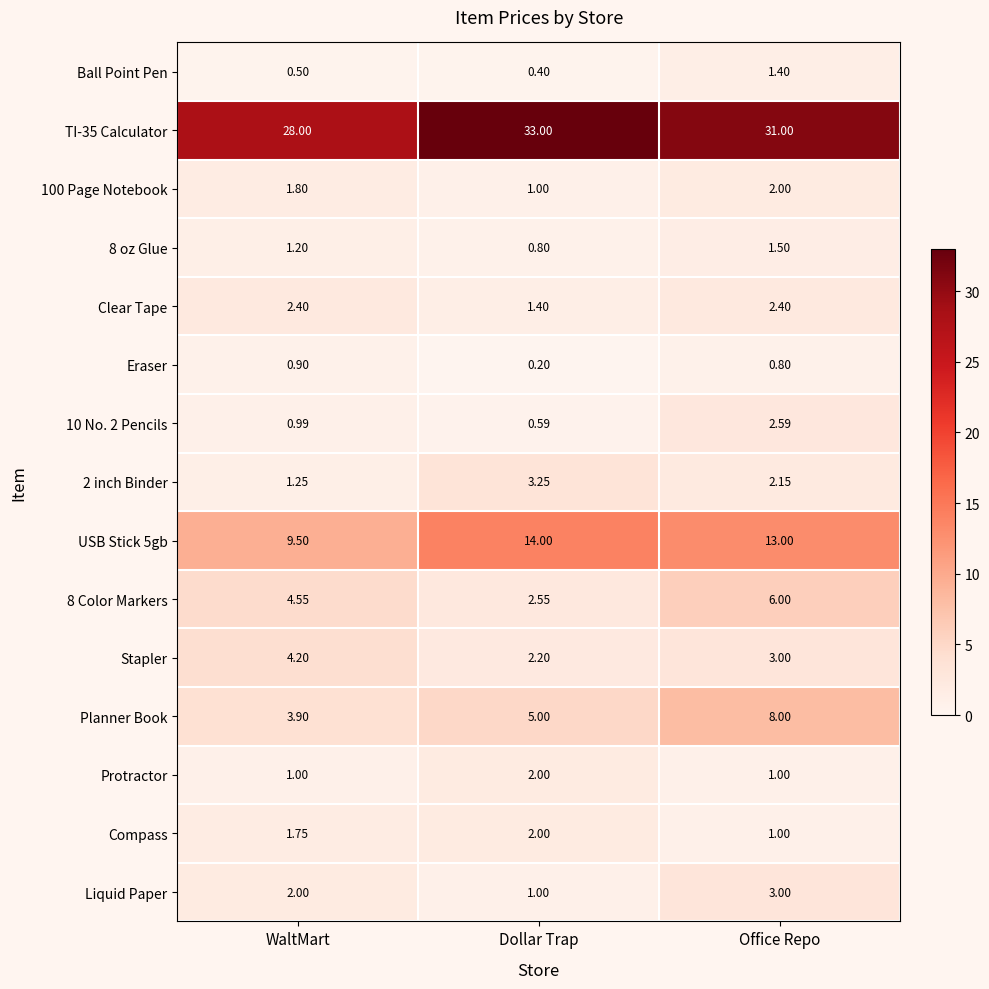

Where is USB Stick 5gb nearest to the value 11?

WaltMart